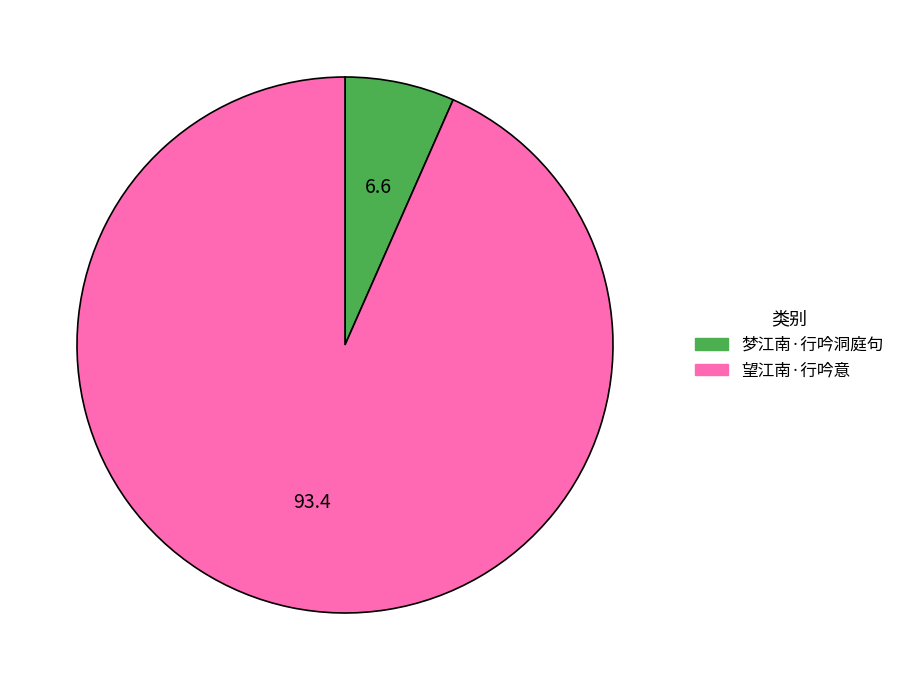

Is the sum of 梦江南·行吟洞庭句 and 望江南·行吟意 greater than half?

Yes